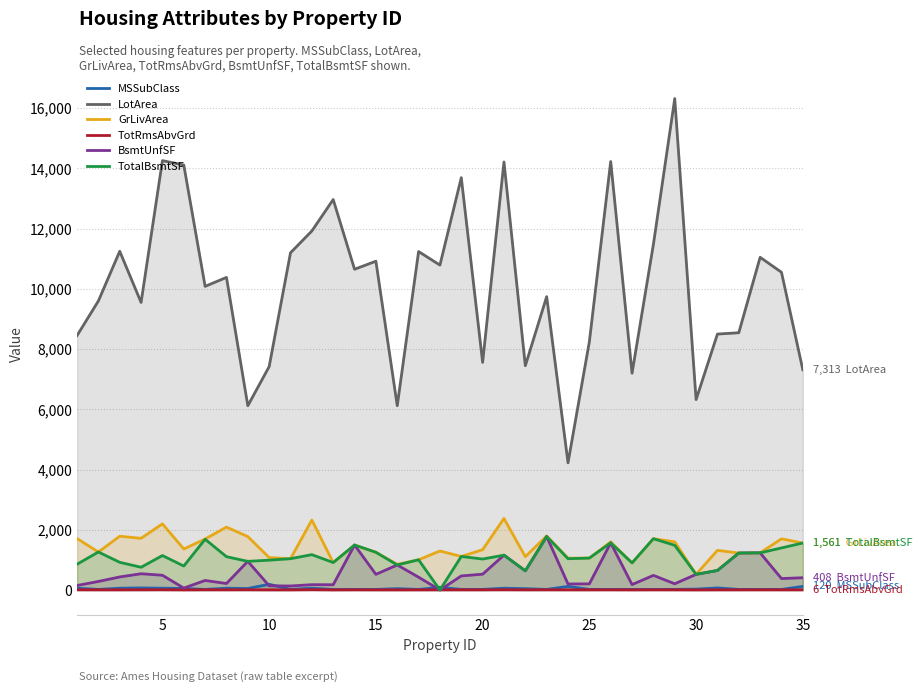

Rank the series by their maximum value, from lowest to highest.

TotRmsAbvGrd, MSSubClass, BsmtUnfSF, TotalBsmtSF, GrLivArea, LotArea